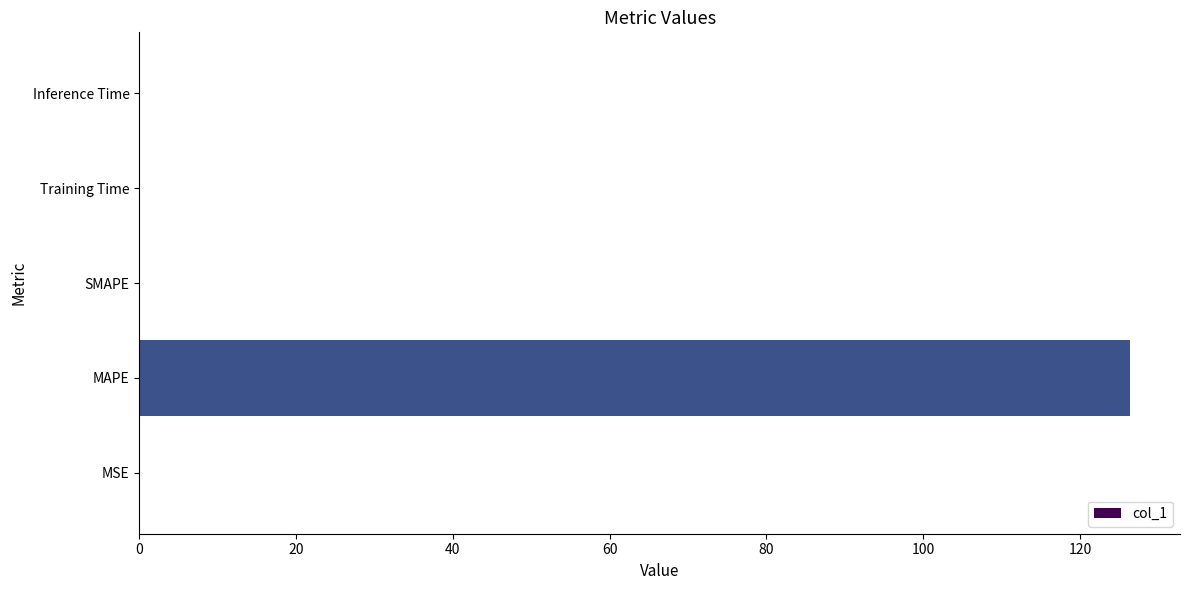

Count the number of data series in this chart.

1